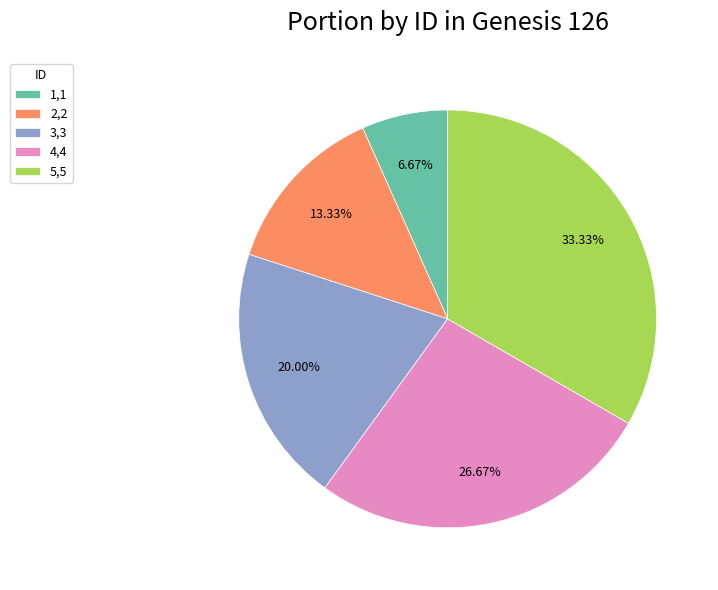

What percentage is NOT represented by 2,2?

86.7%